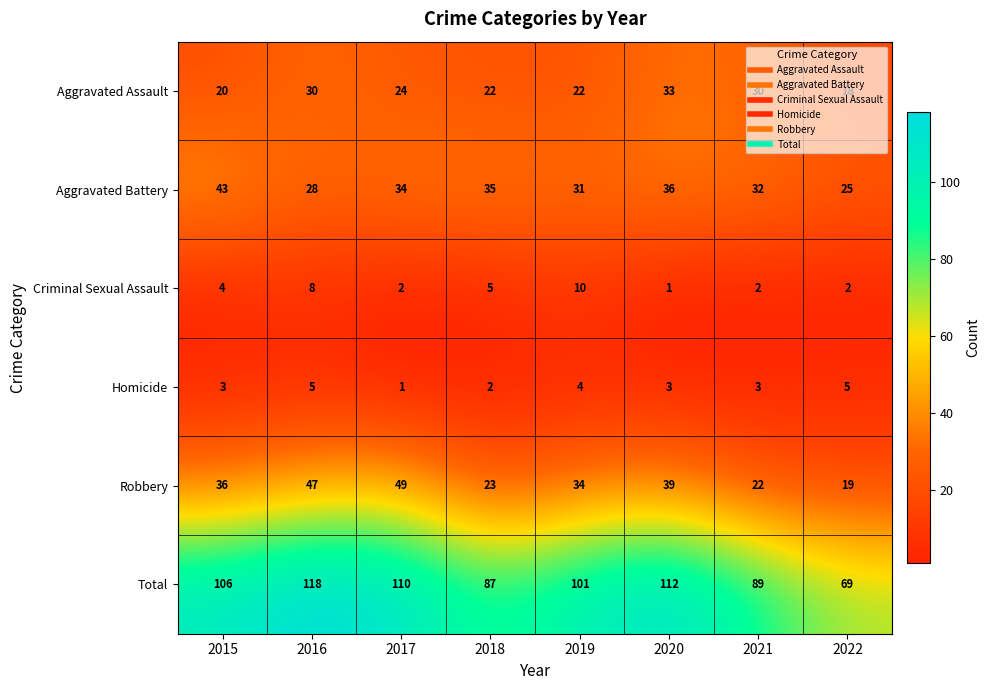

What is the spread (max minus min) of values at 2019?

97